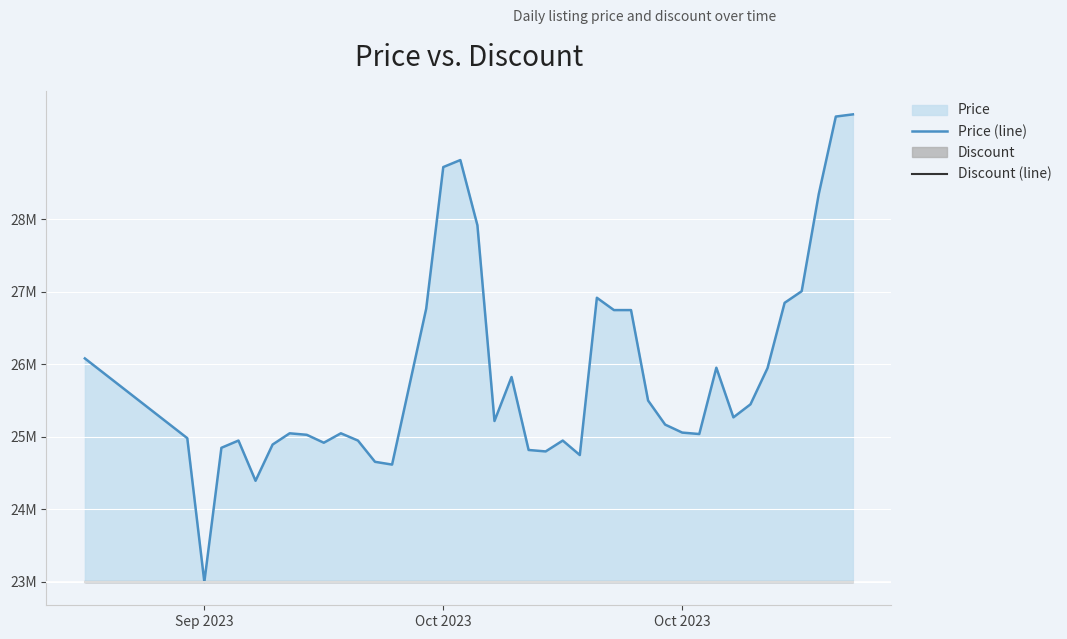

True or false: Discount (line) and Price (line) cross at least once.

False